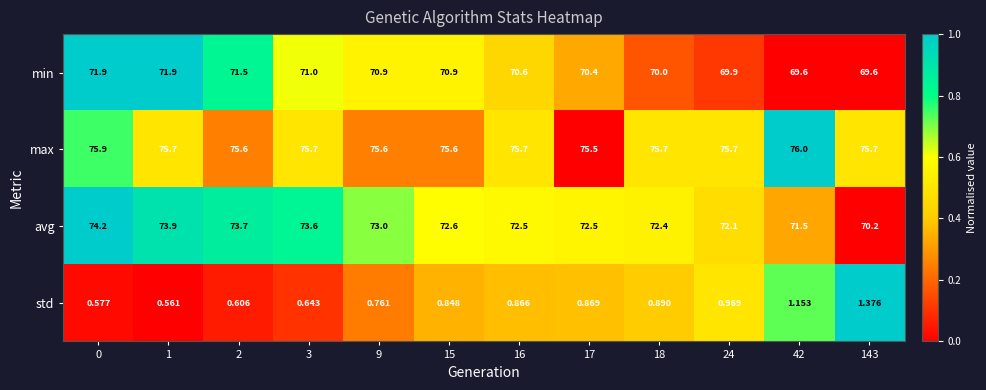

Is the value of min at 1 greater than the value of max at 15?

No